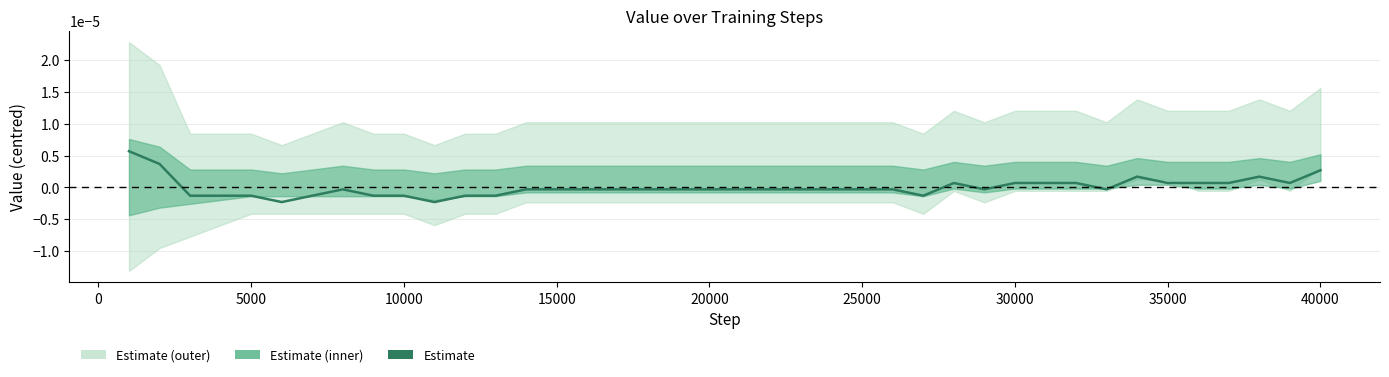

Is it true that the value at 20 is -0.0?

False